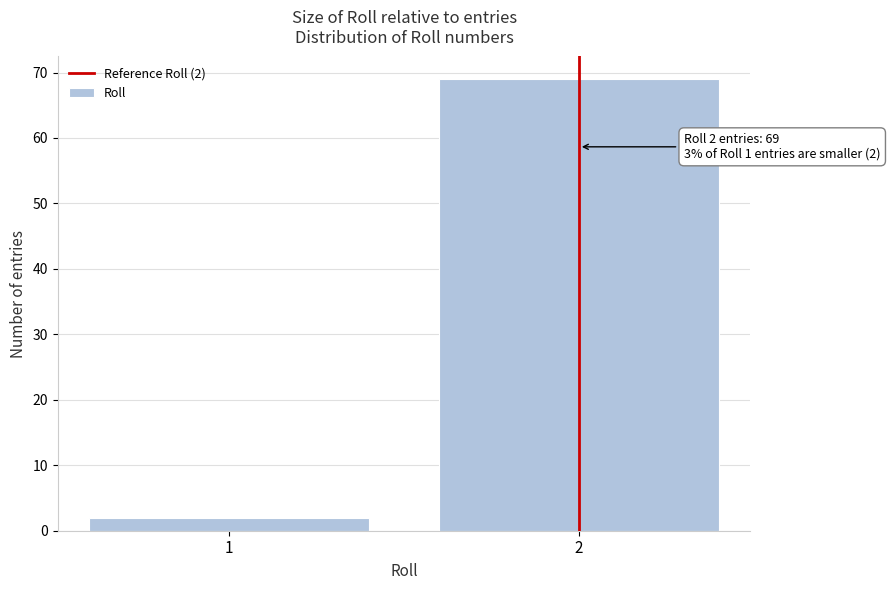

Reading left to right, list all the values displayed in this chart.

1=2	2=69